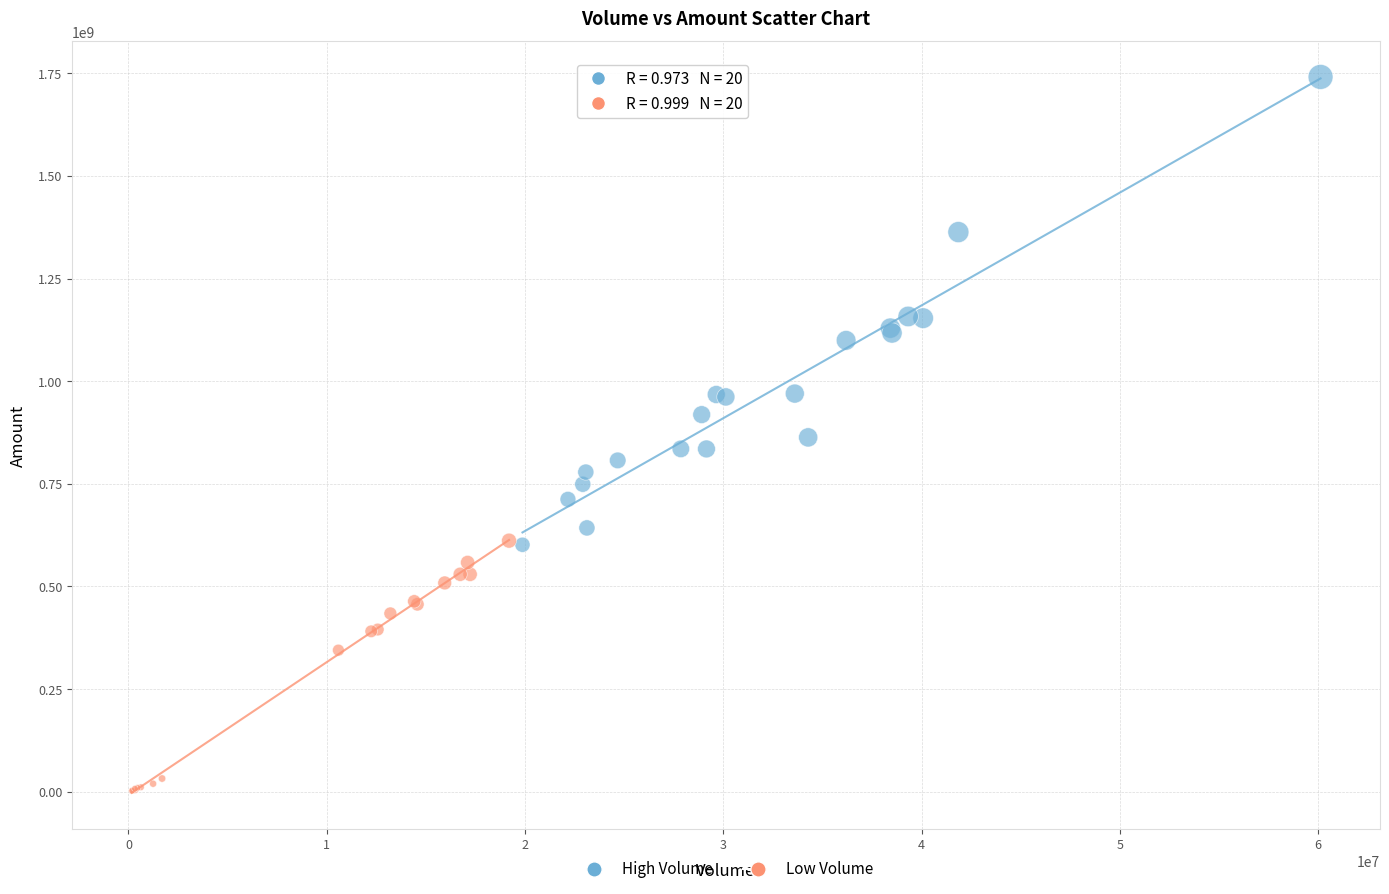

Which series contains the lowest Y value?

Low Volume